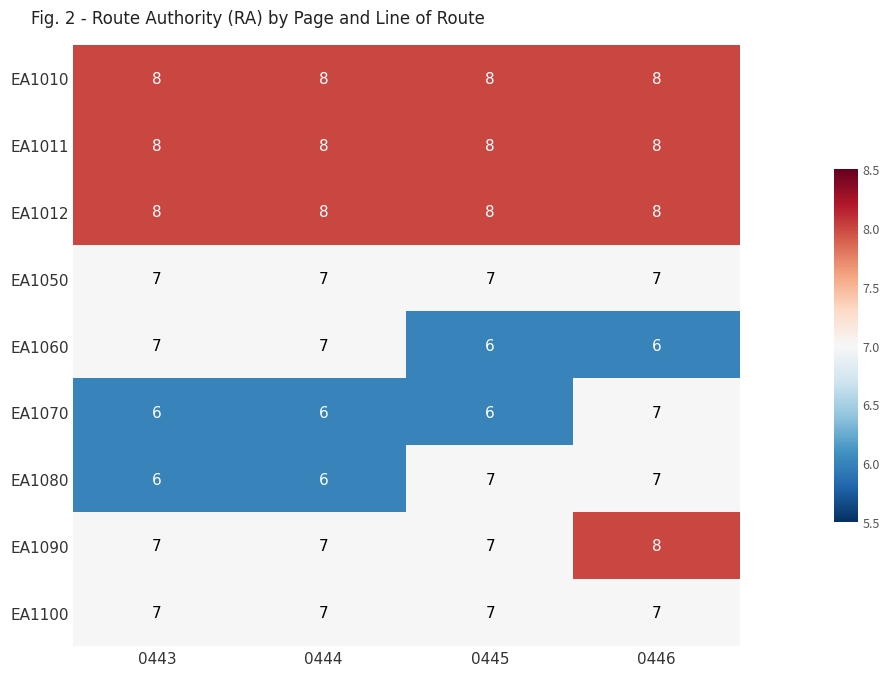

At how many categories does at least one series exceed 6?

4